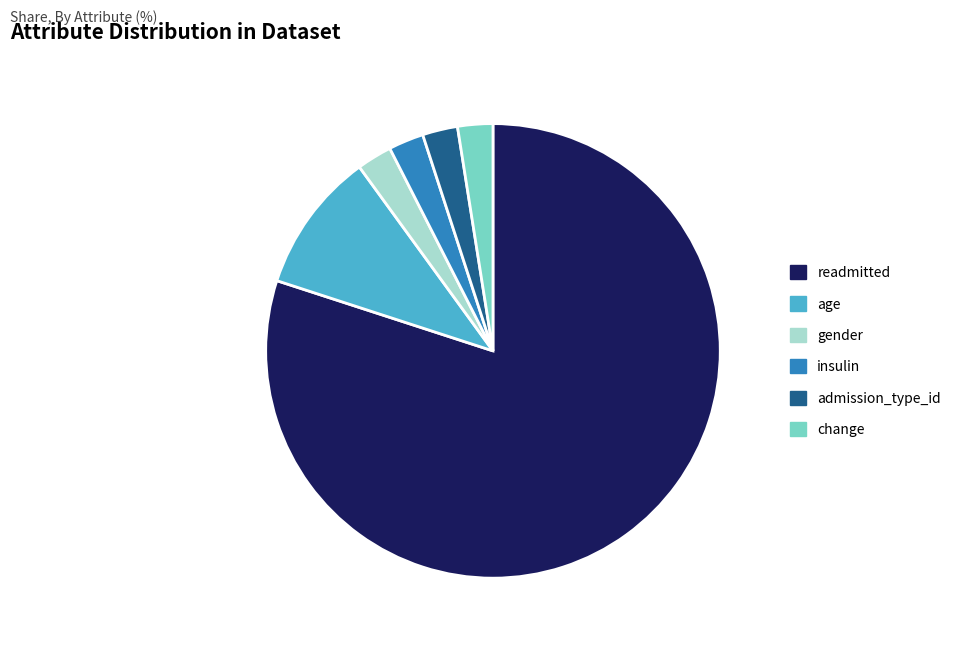

Is there any slice that represents more than half of the pie?

Yes